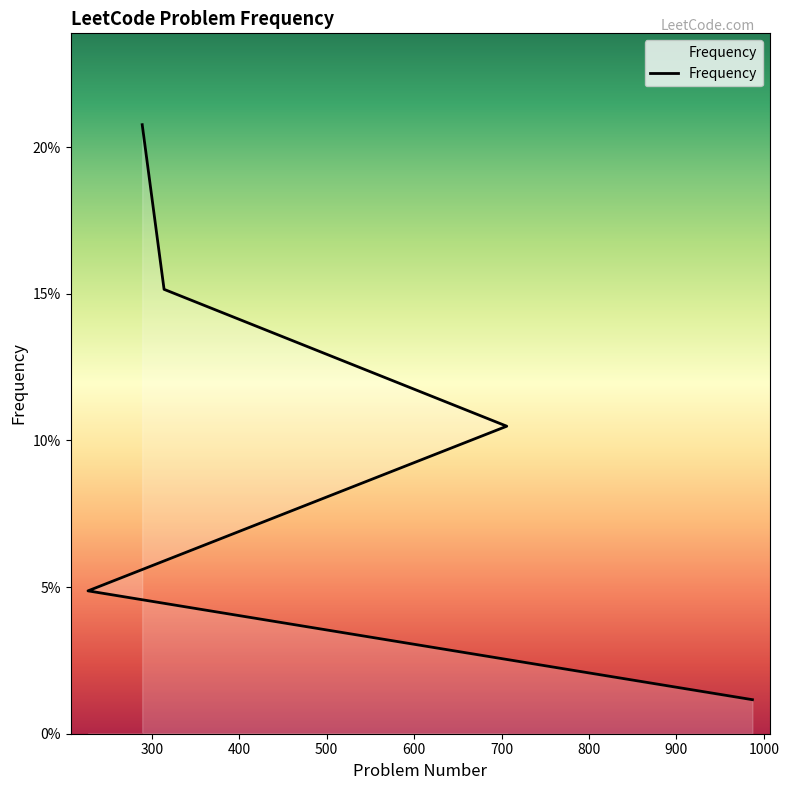

What is the average value?

0.1